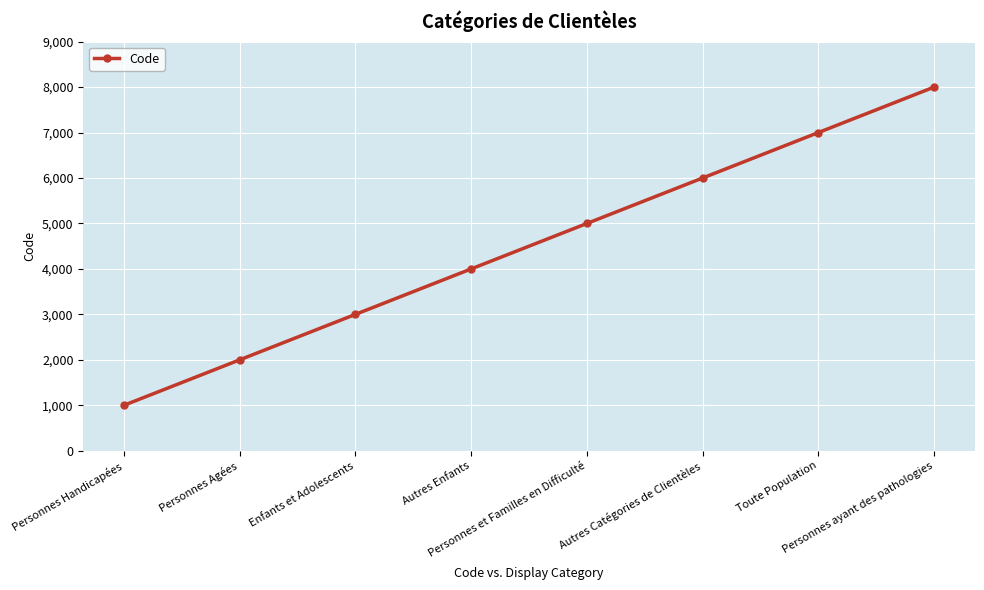

Where is the data nearest to the value 4500?

Autres Enfants